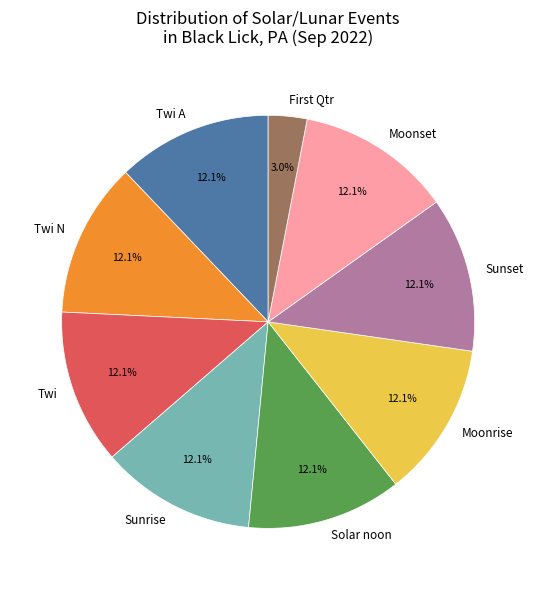

Approximately how many times larger is the value at Moonrise compared to Sunset?

1.0